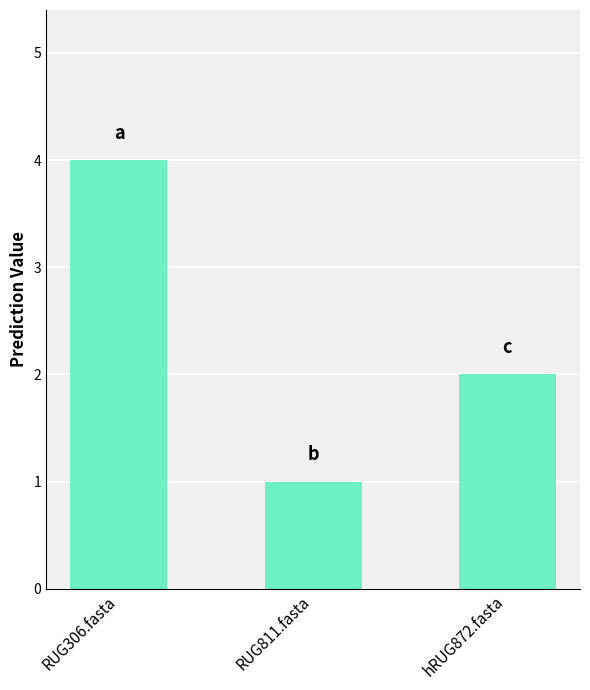

What is the label of the 3rd bar from the left?

hRUG872.fasta